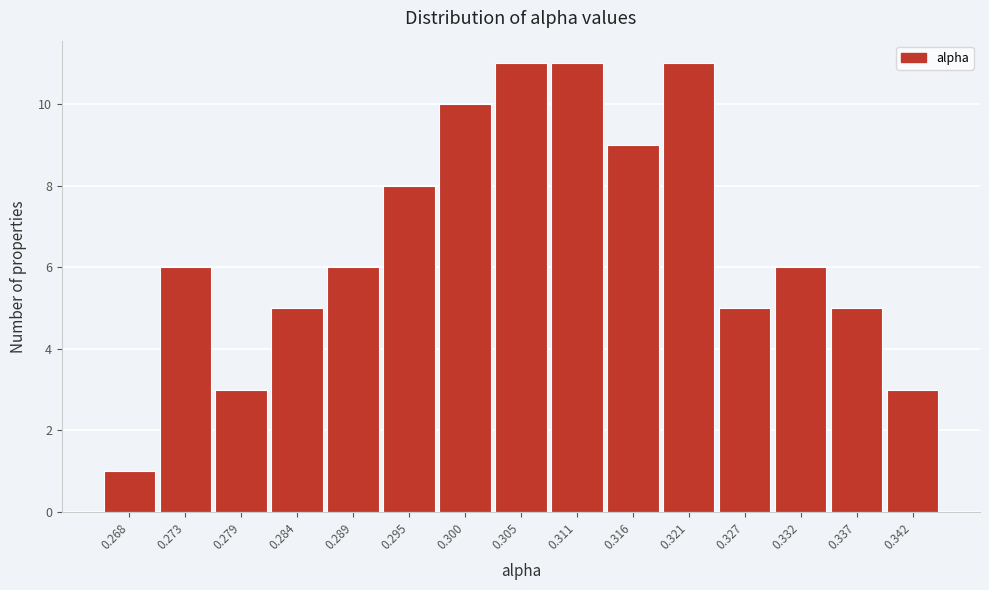

Reading right to left, transcribe all the data shown in this chart.

3	5	6	5	11	9	11	11	10	8	6	5	3	6	1